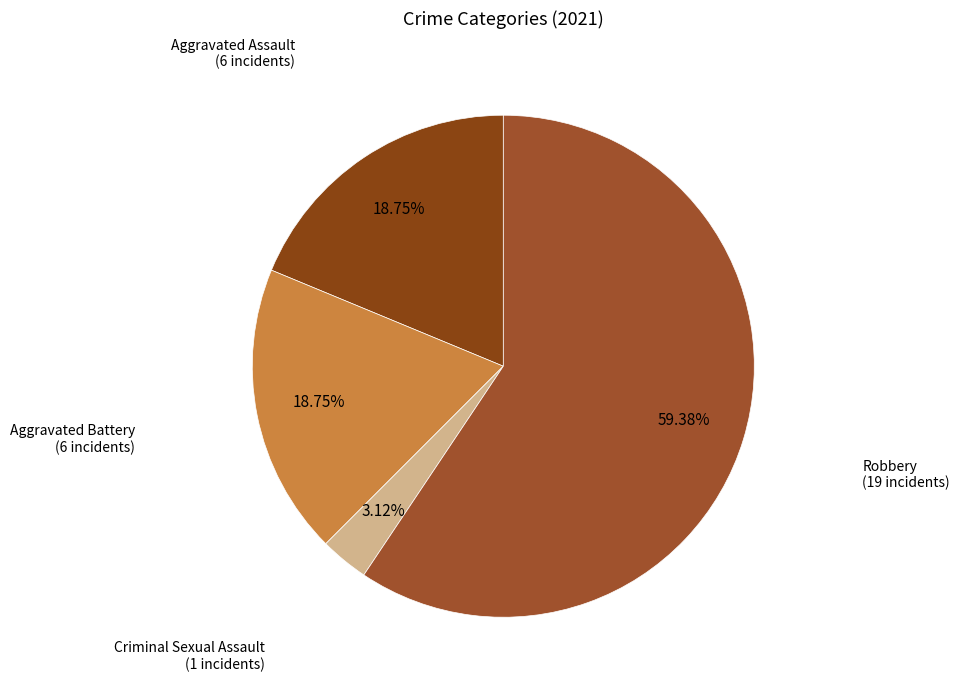

What is the majority slice?

Robbery